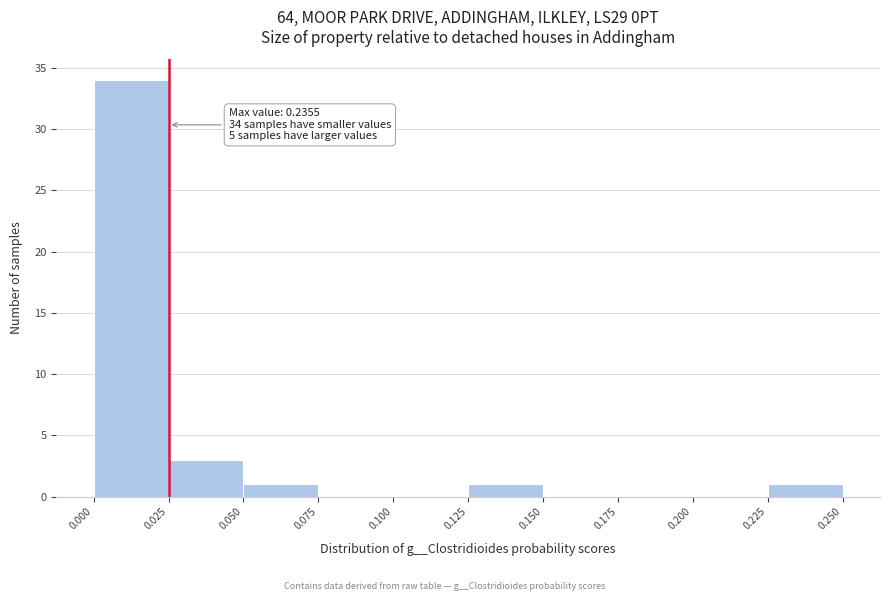

Over which range of the x-axis is the bar tallest?

0.000 to 0.025